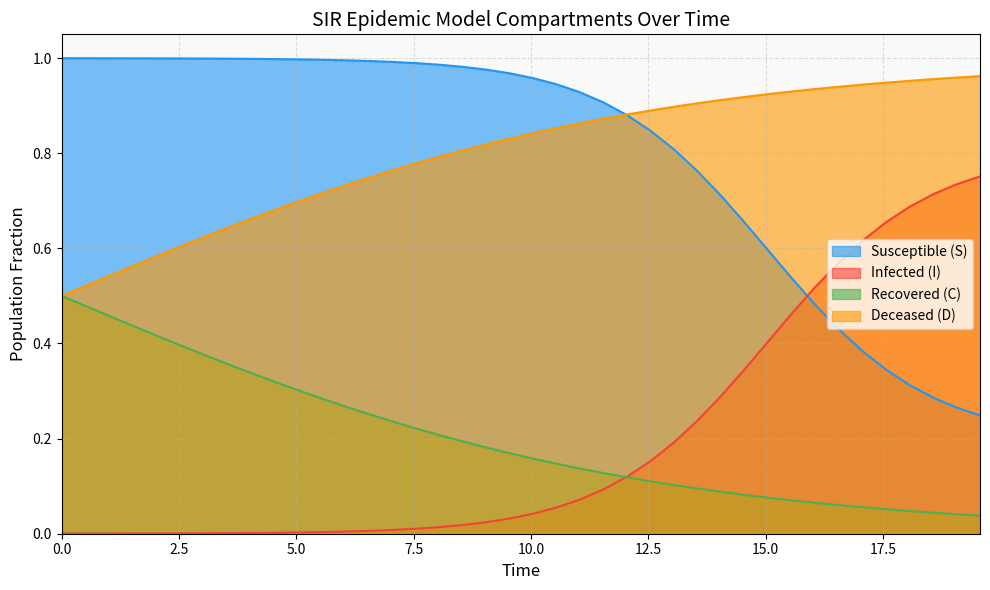

How many times do S and D cross each other?

1